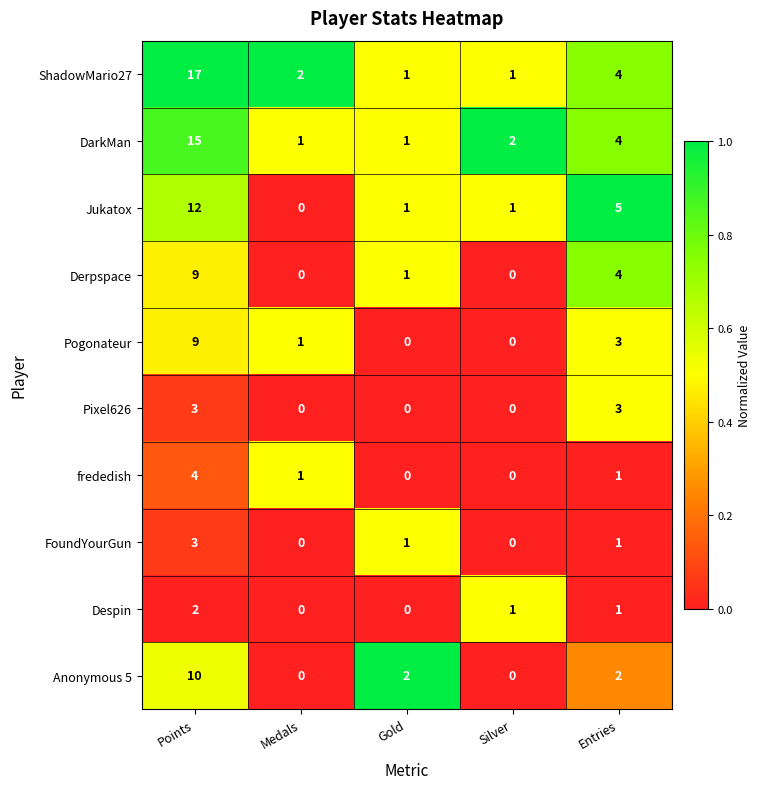

At which label does Derpspace first exceed 1?

Points